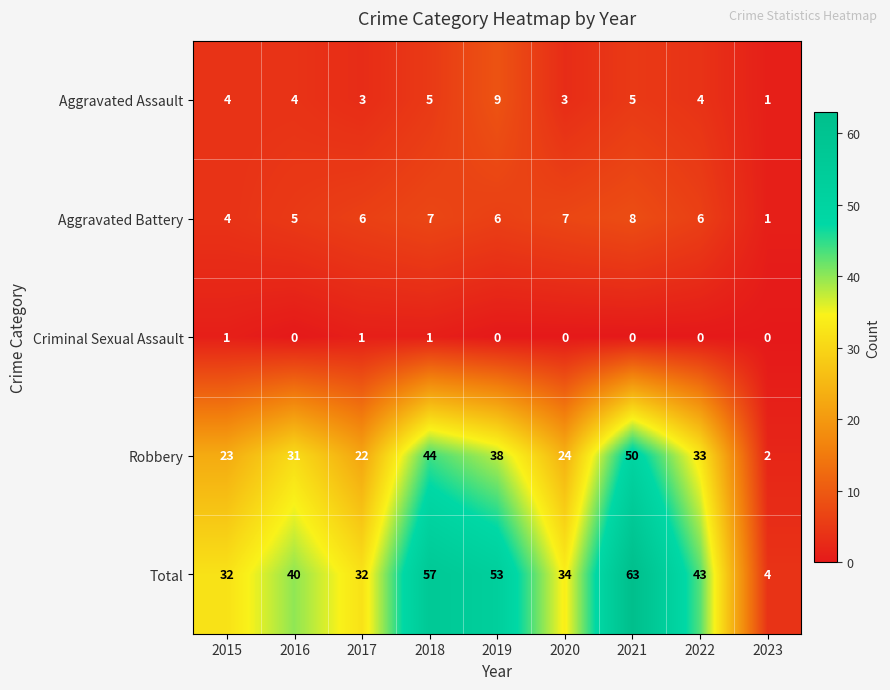

The value of Total at 2022 is 19. True or false?

False